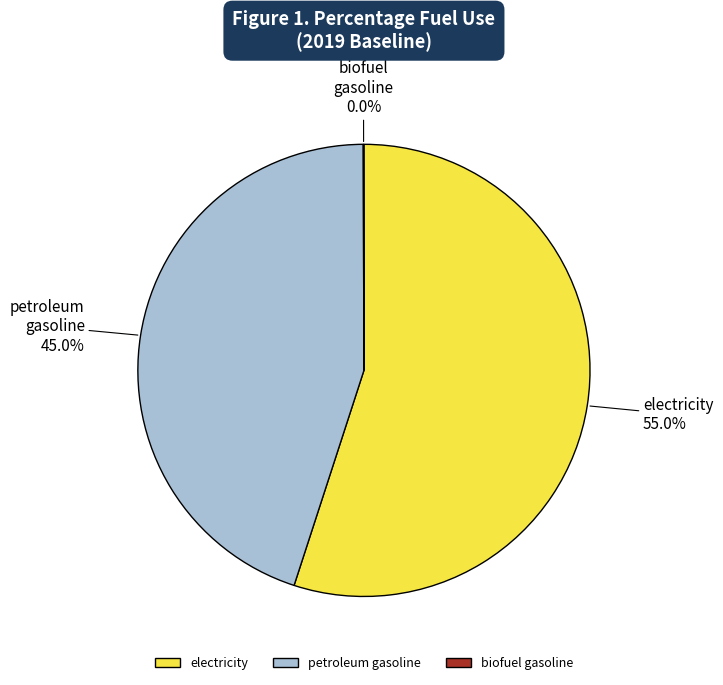

To the nearest percent, what is the difference between the largest and smallest slice percentages?

55%